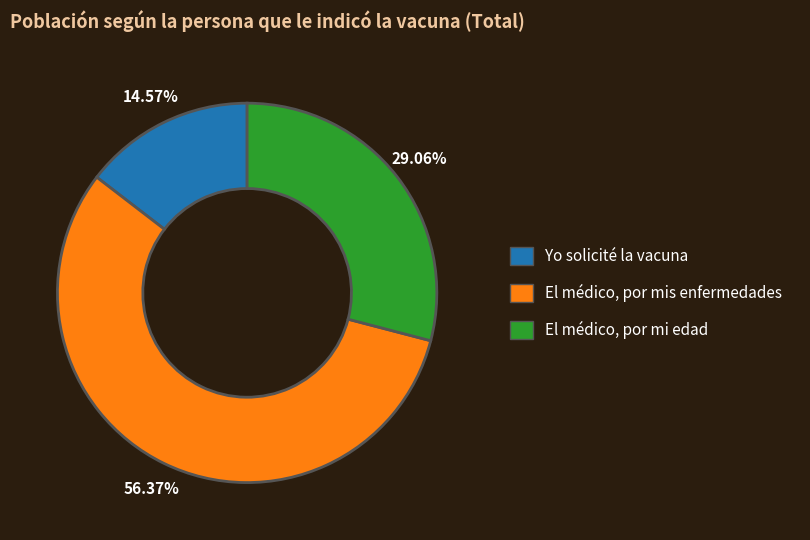

Count the number of slices in the pie.

3